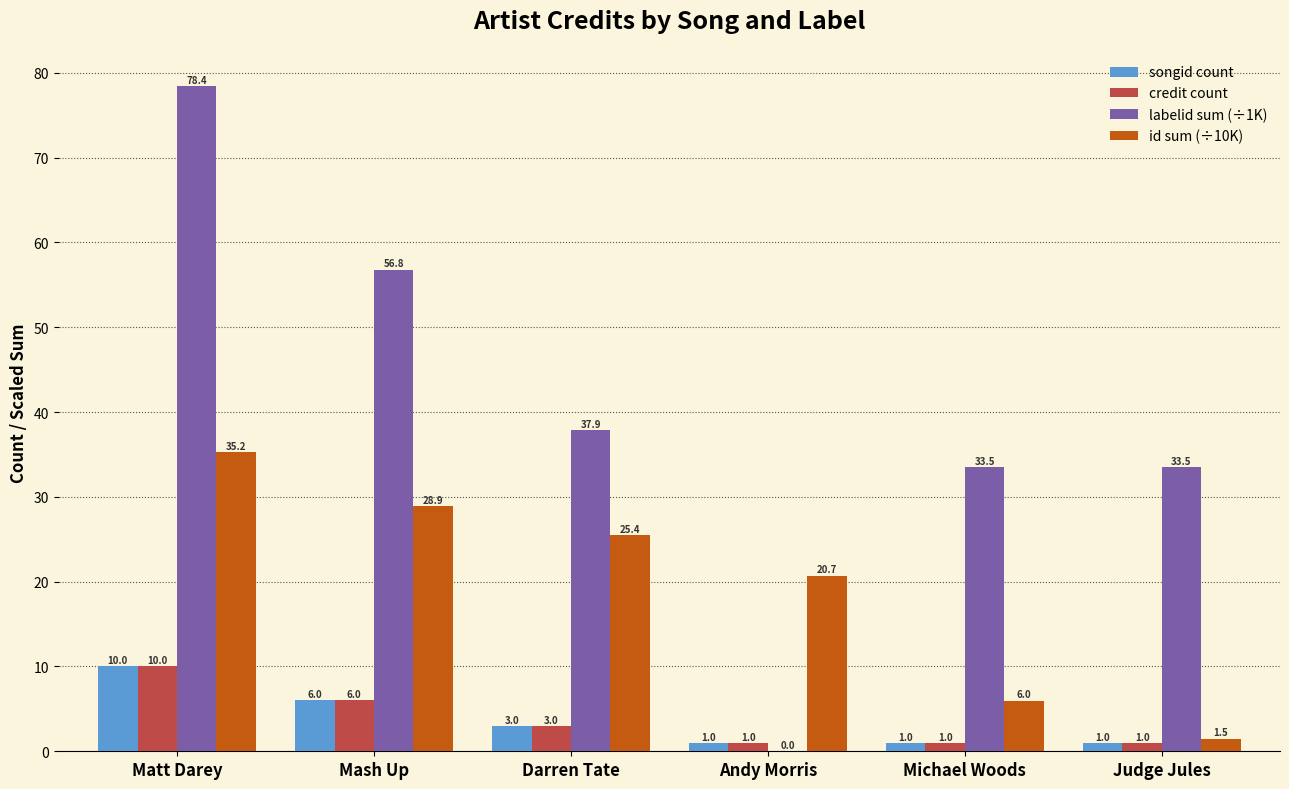

What is the sum of the credit count values at Mash Up and Darren Tate?

9.0